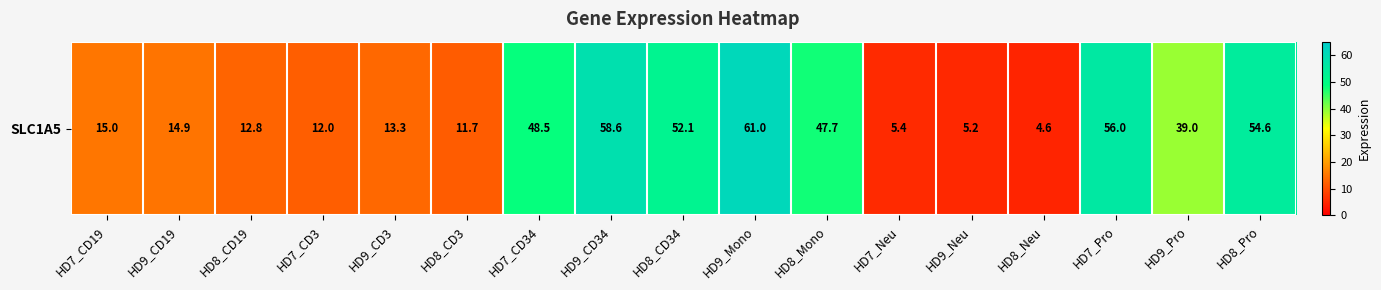

What is the average value?

30.1